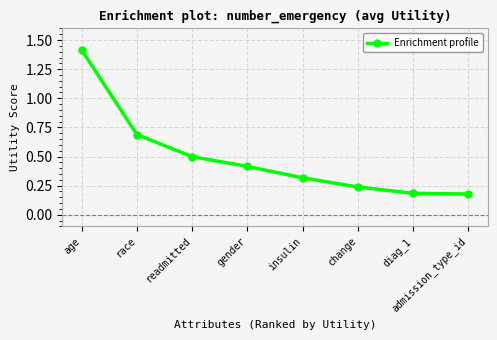

What is the label of the 5th point from the right?

gender